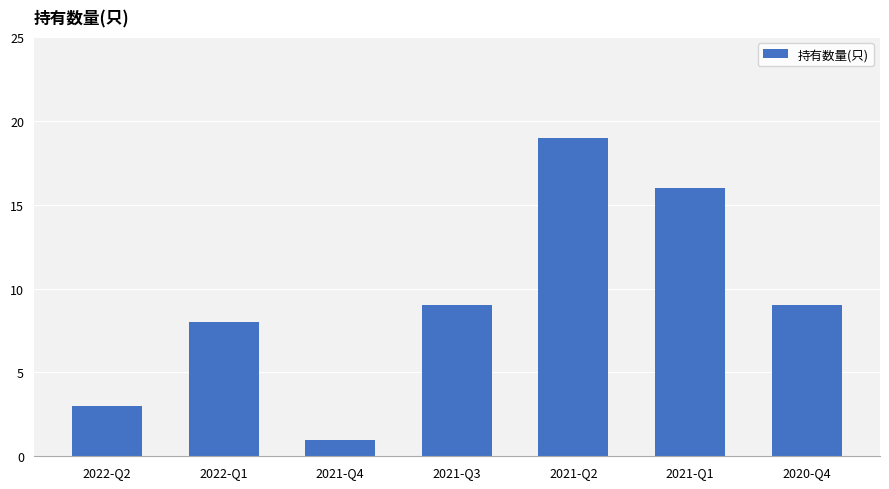

What position from the left is 2020-Q4?

7